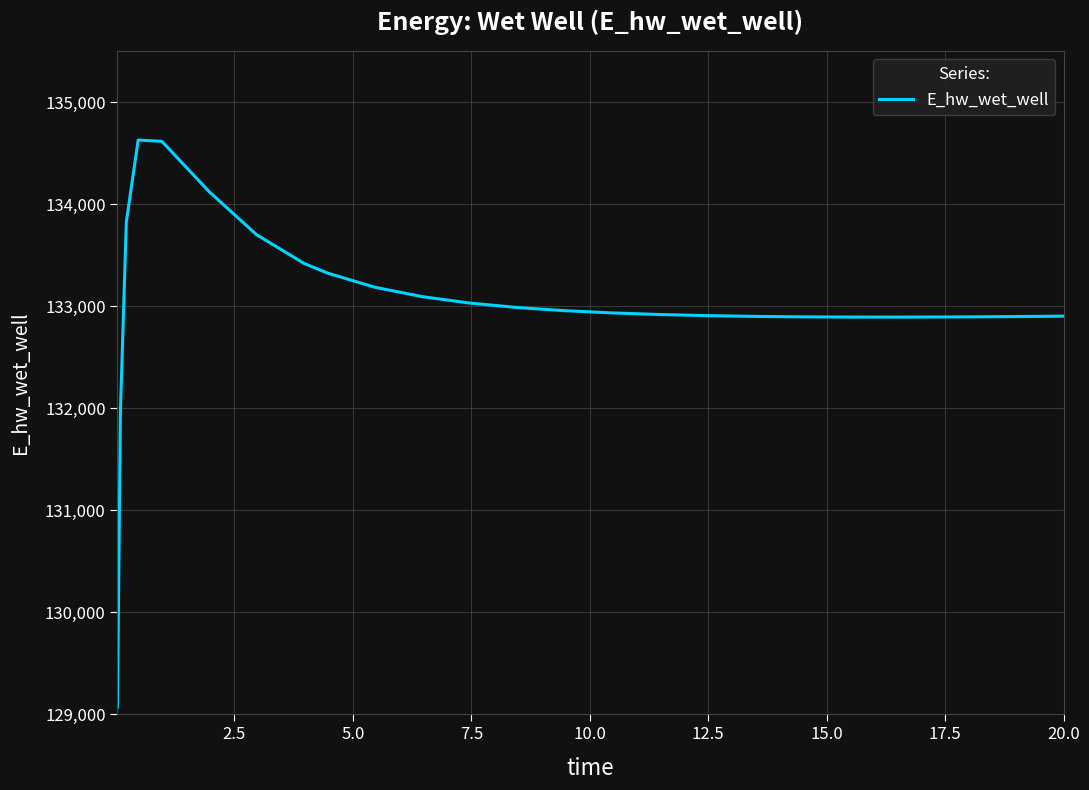

What is the maximum value shown in the chart?

134628.8